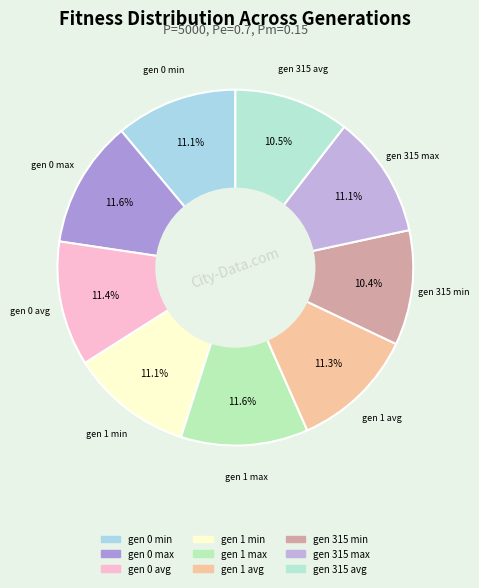

How many segments does this pie chart have?

9